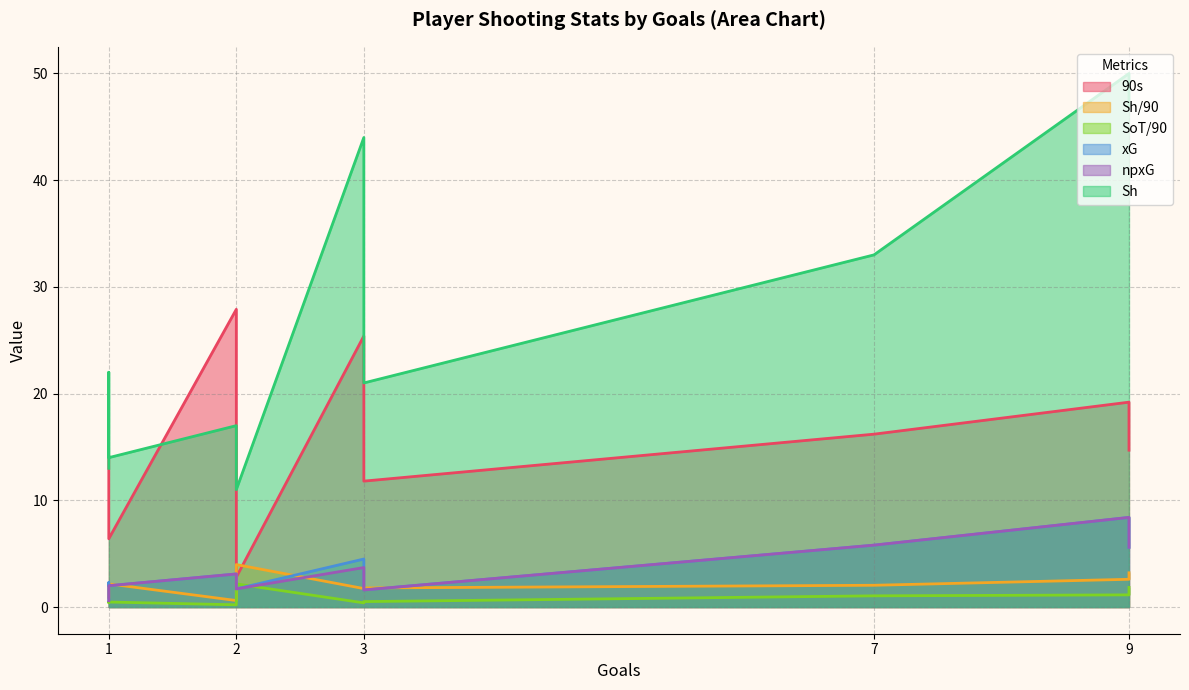

True or false: Sh and SoT/90 cross at least once.

False